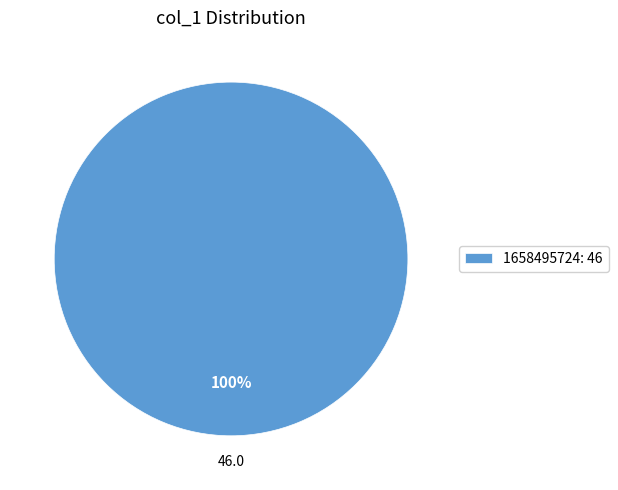

To the nearest percent, what portion does 1658495724: 46 represent?

100%